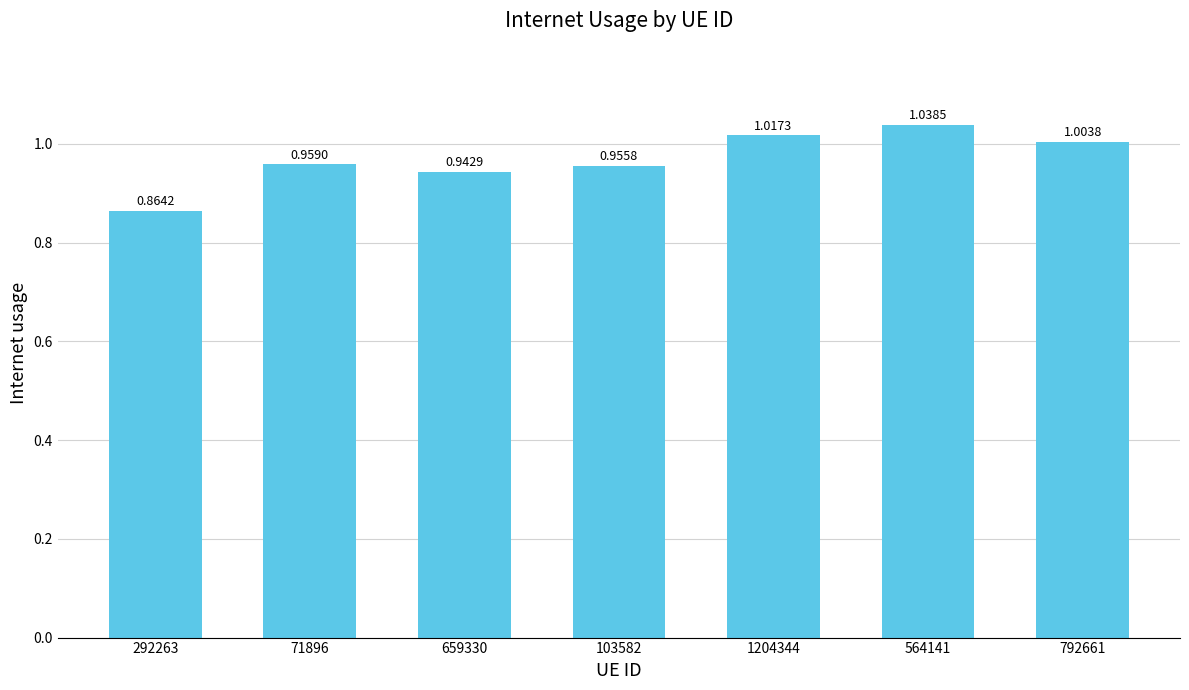

What is the change in value from 103582 to 1204344?

+0.1